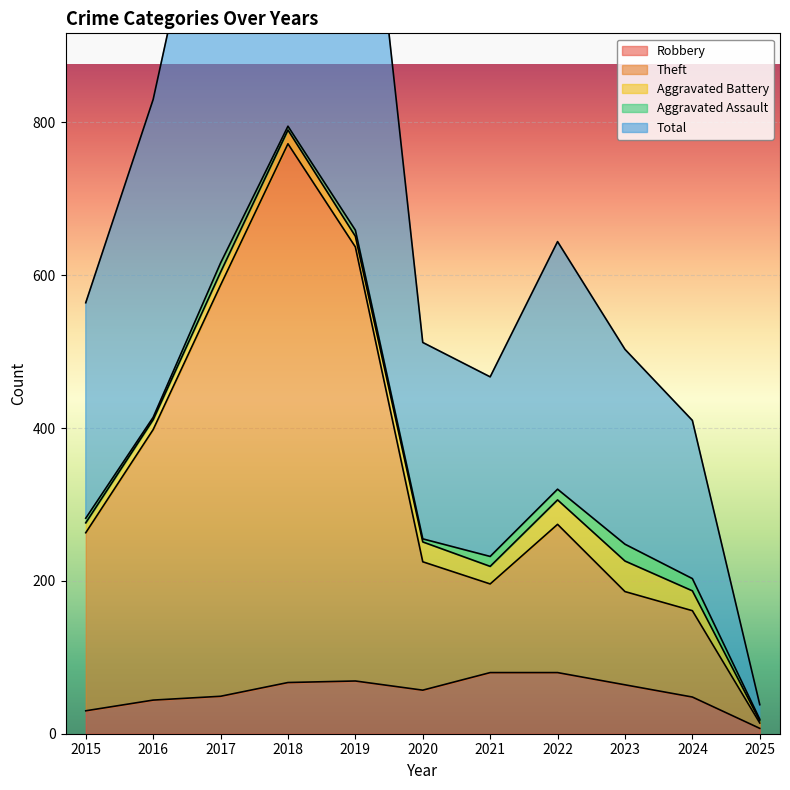

What is the value of the Theft point at the 11th from the left?

14